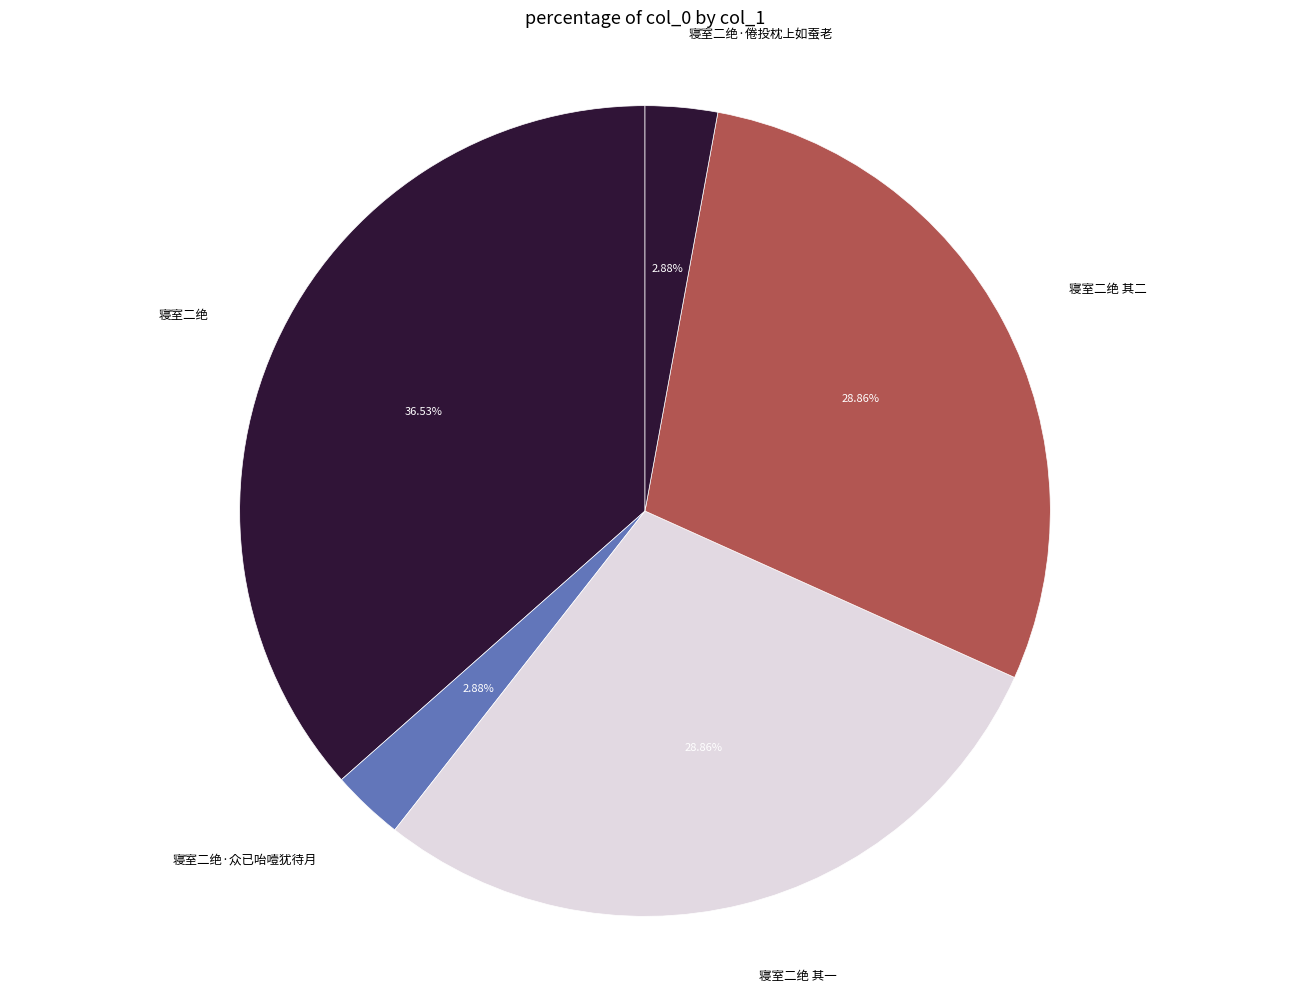

Is there a majority slice in this chart?

No